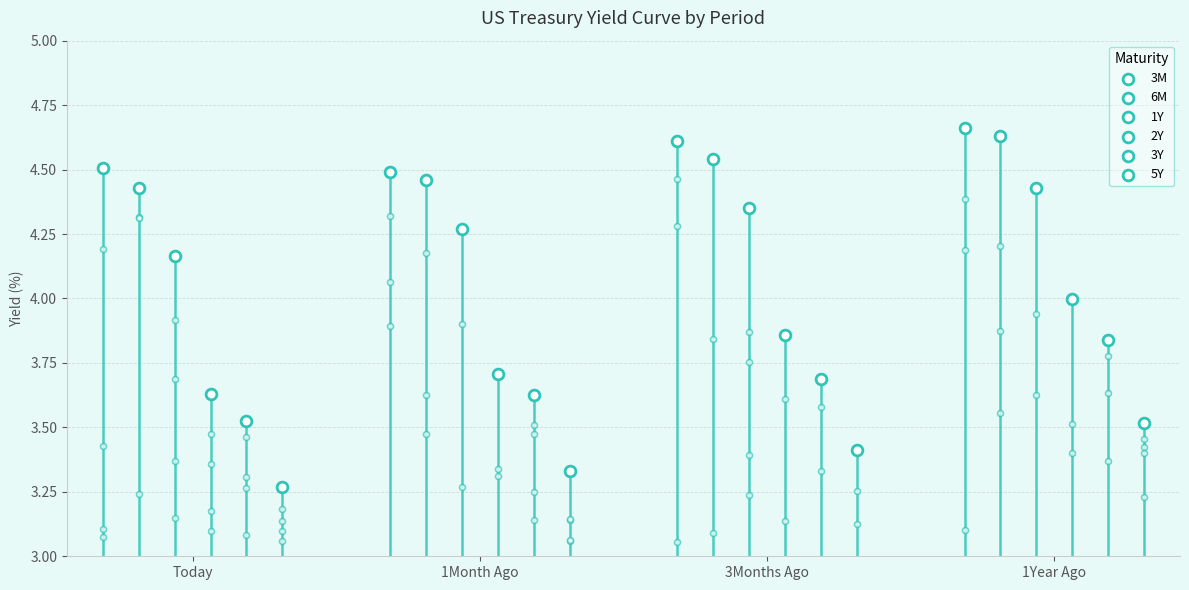

Which series has the largest total across all categories?

3M